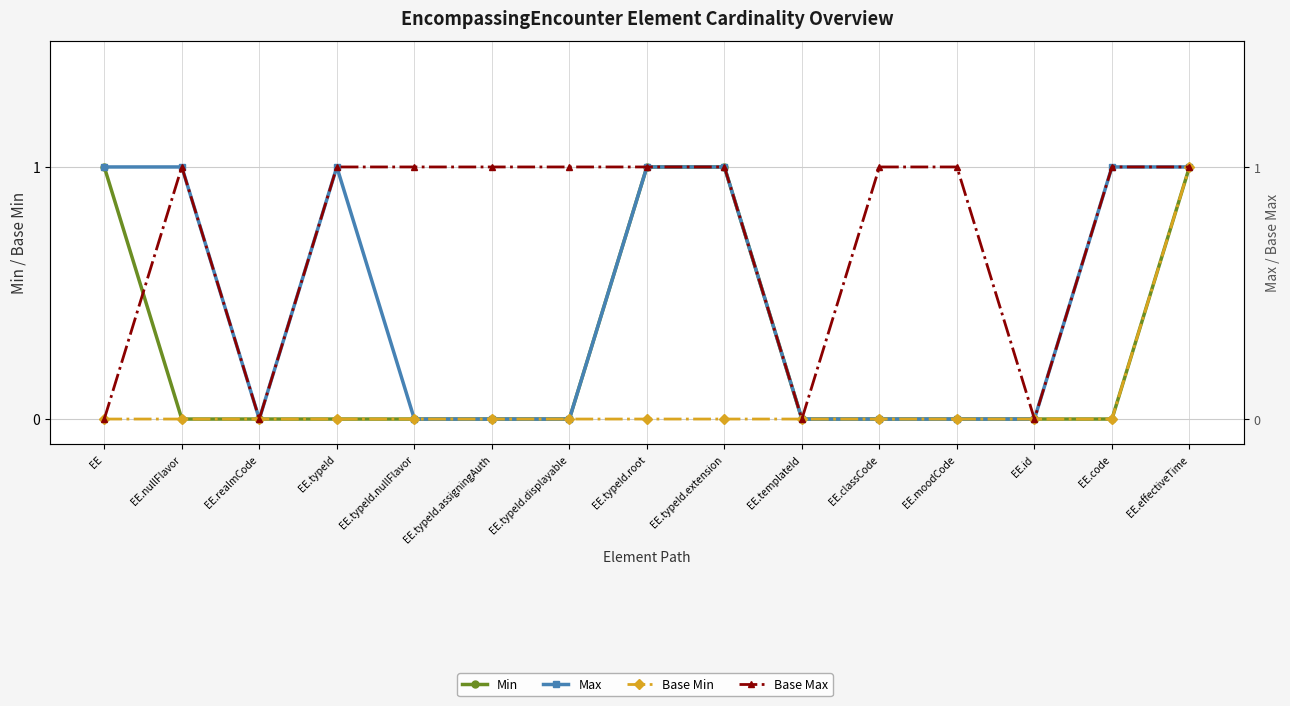

Rank the series at EE.nullFlavor from highest to lowest value.

Max, Base Max, Min, Base Min